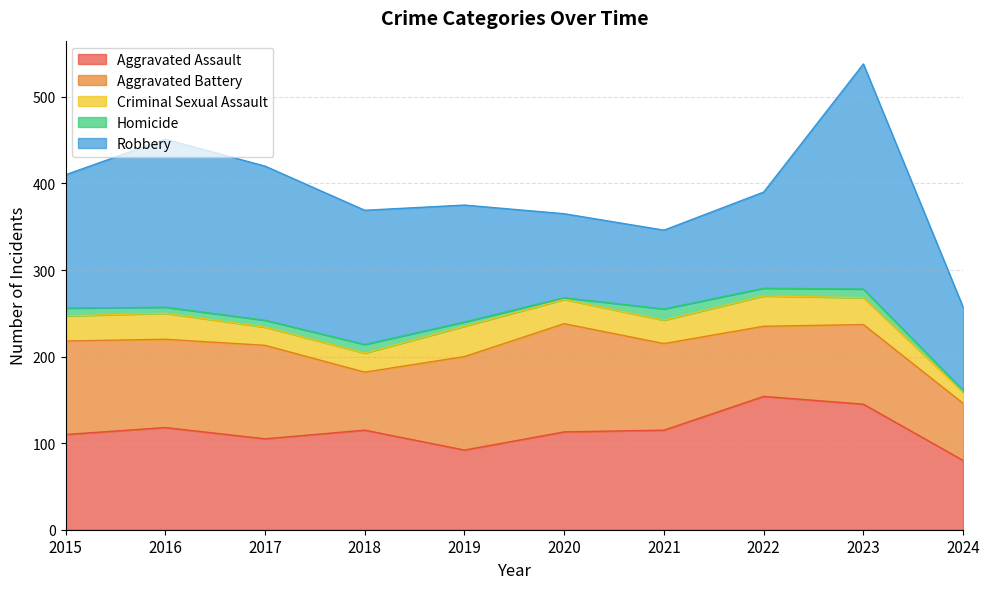

Is it true that Aggravated Battery equals 78 at 2020?

False